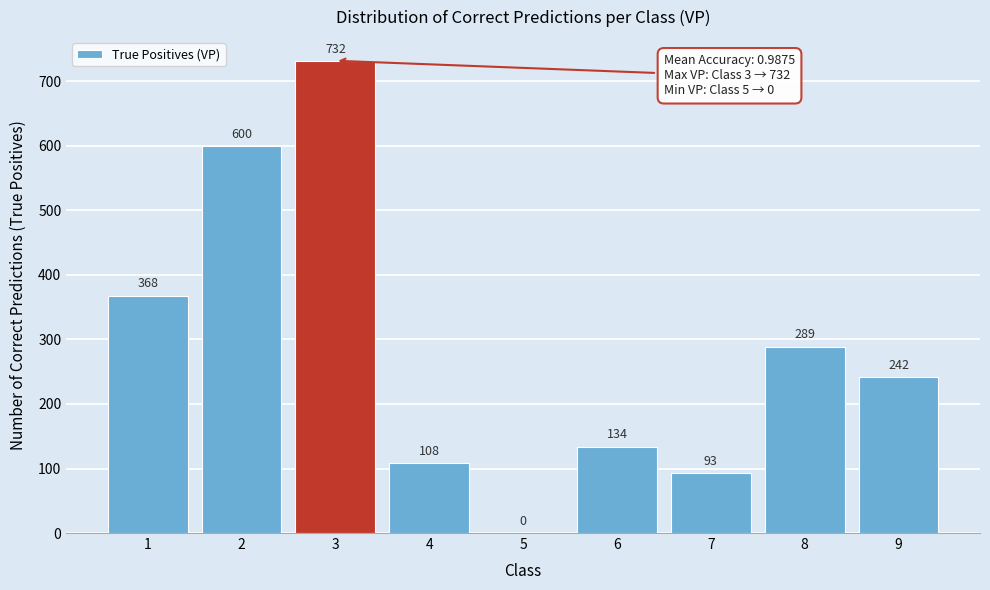

Reading right to left, what are all the values shown in this chart?

9=242	8=289	7=93	6=134	5=0	4=108	3=732	2=600	1=368